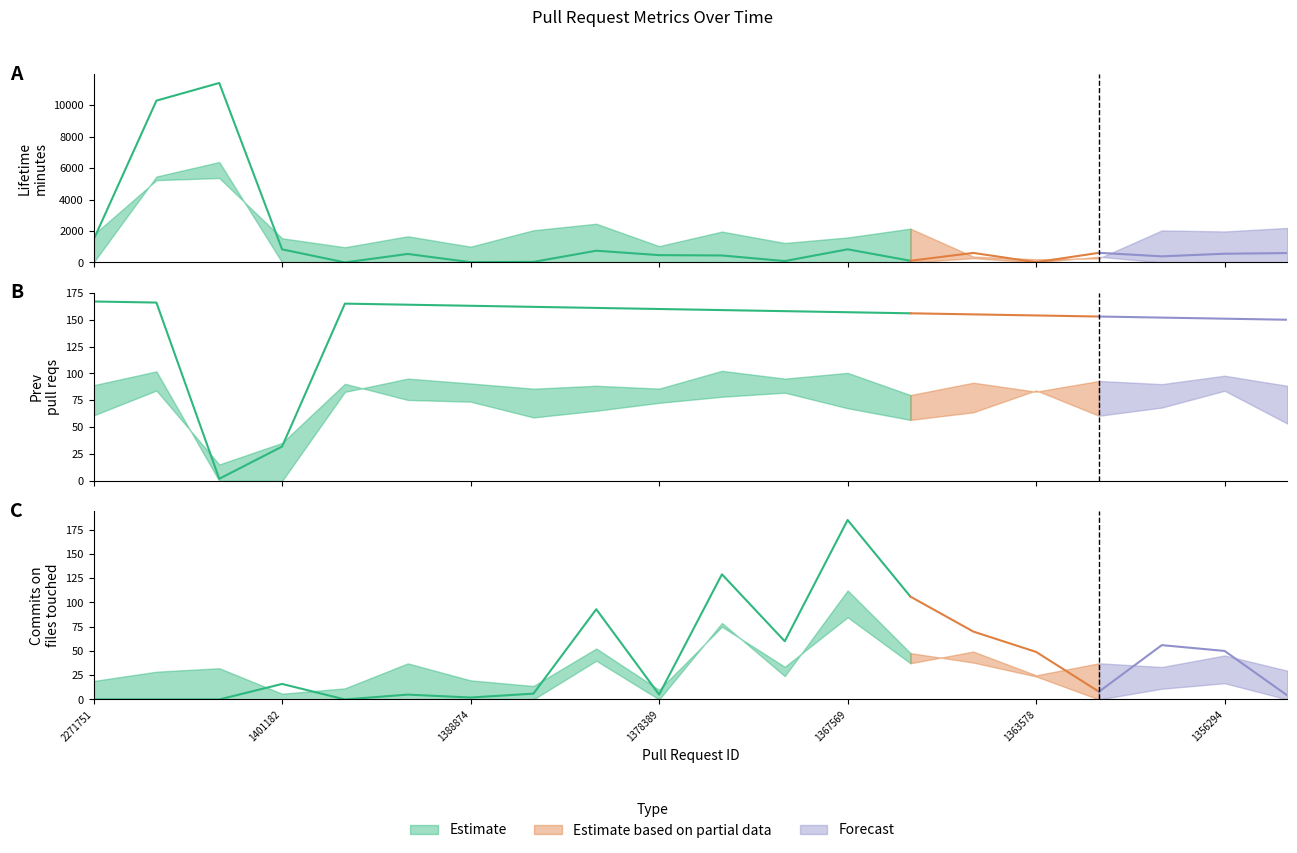

Which series has the largest total across all categories?

lifetime_minutes